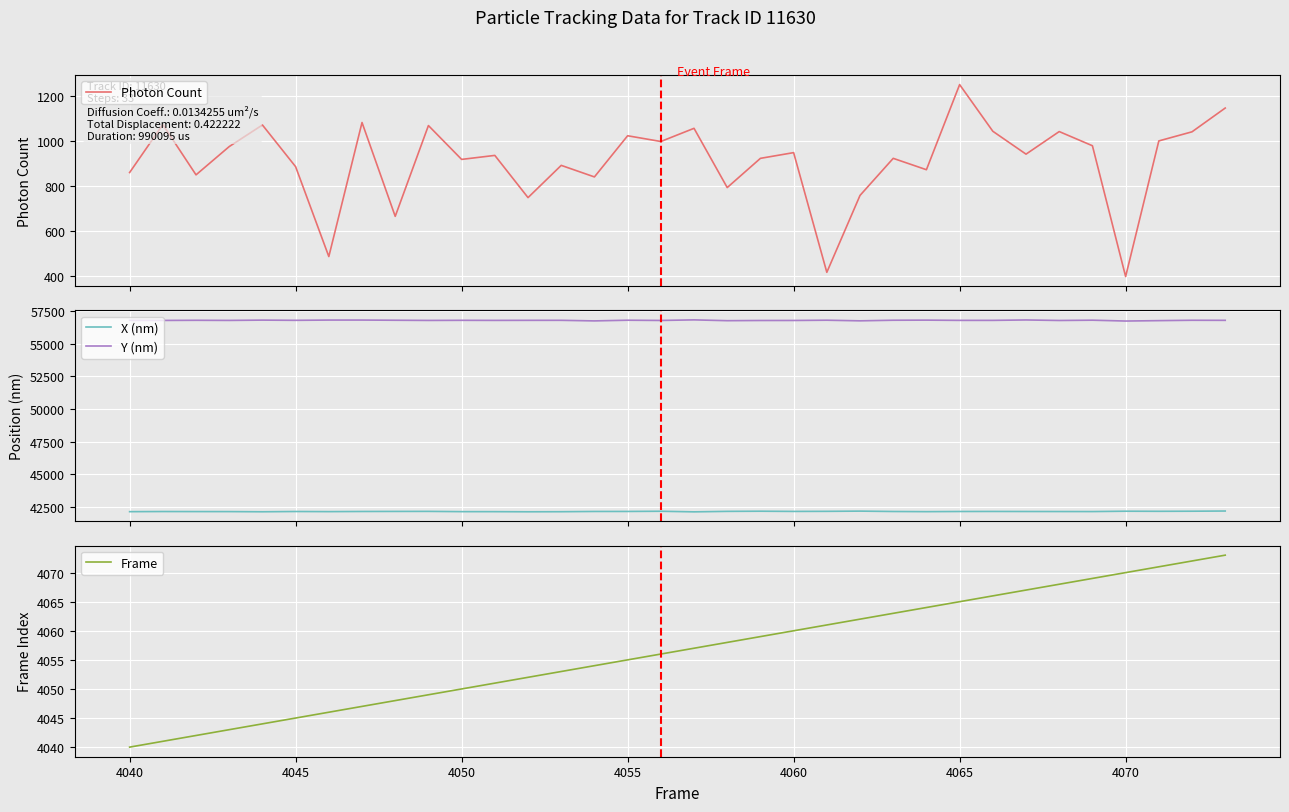

What is the maximum value for X (nm)?

42194.1